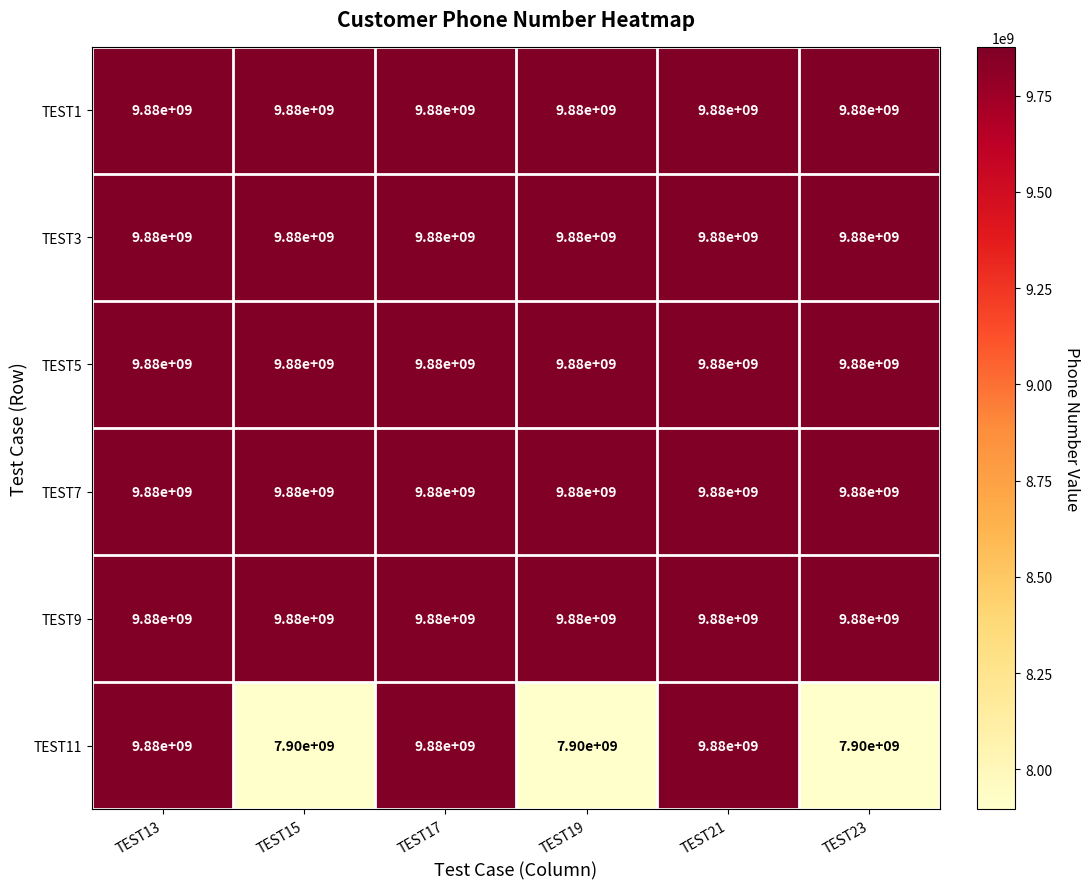

What value does the TEST1 series have at TEST13?

9880000000